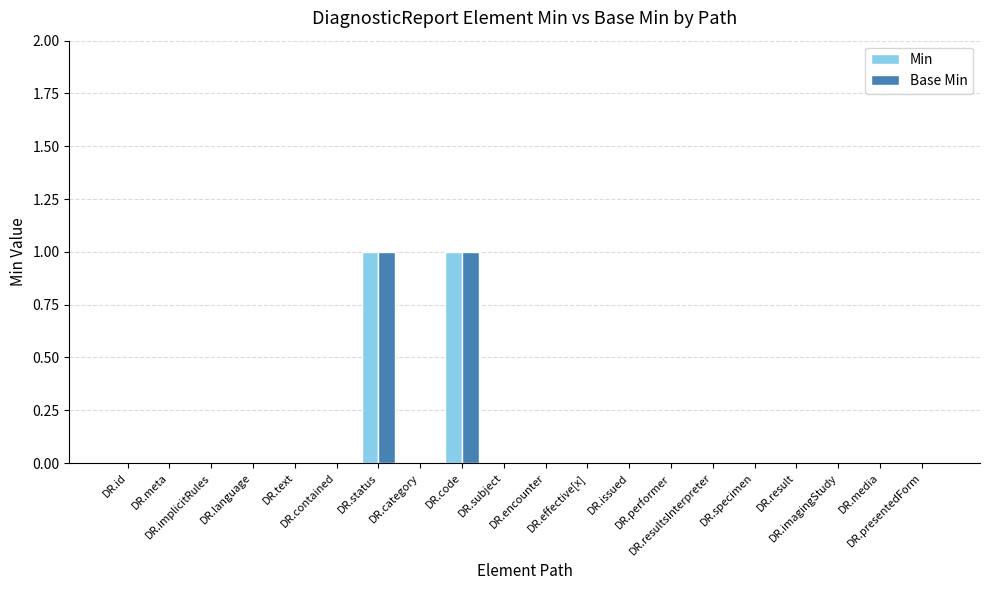

The value of Base Min at DR.media is 0. True or false?

True